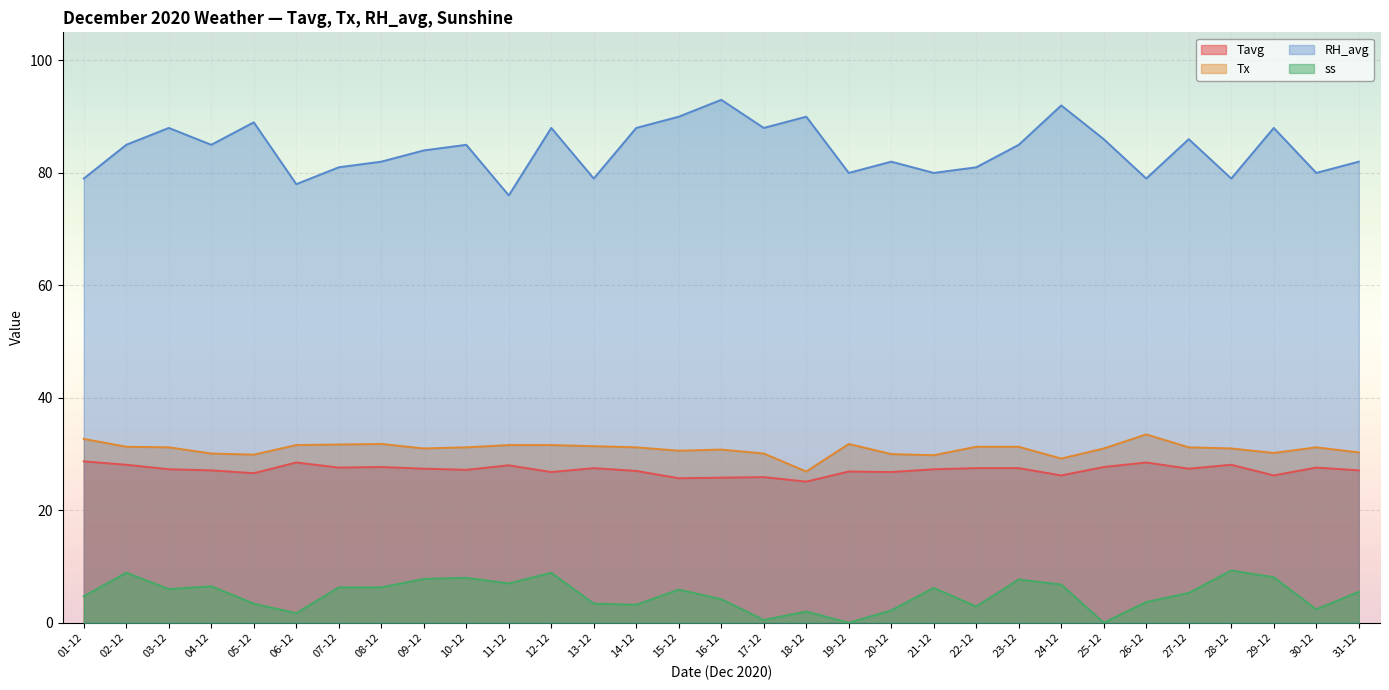

Count the number of categories in the chart.

31